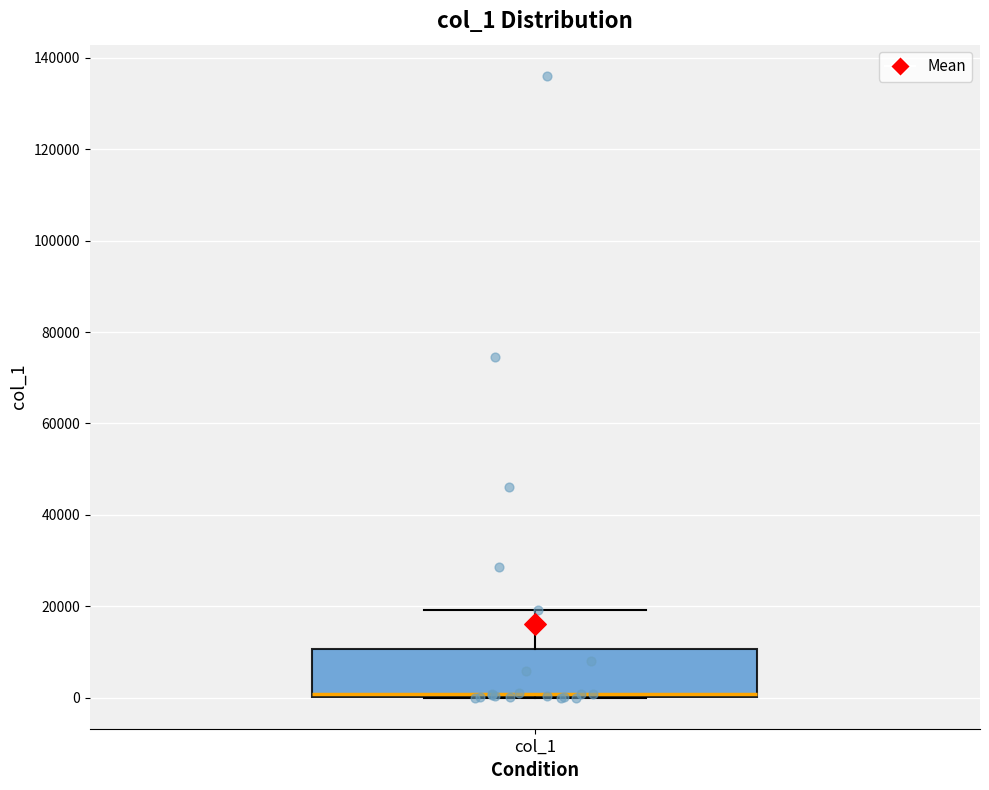

Transcribe this box plot: give where the median line is, the range the box spans, and where the two whiskers end, as read against the y-axis. The values are not printed on the chart, so give them approximately, as read against the axis.

median 0 (just above the box's lower edge), box 0 to 10000, whiskers 0 to 20000